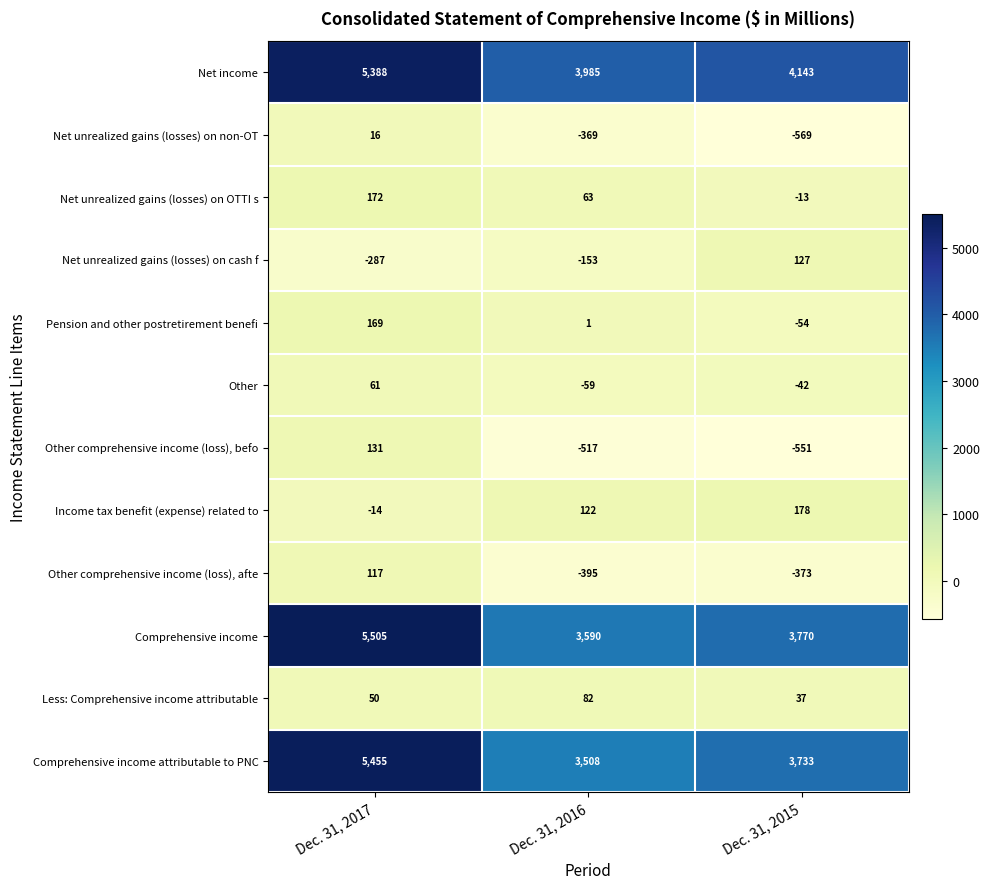

Is it true that Other equals -102 at Dec. 31, 2016?

False